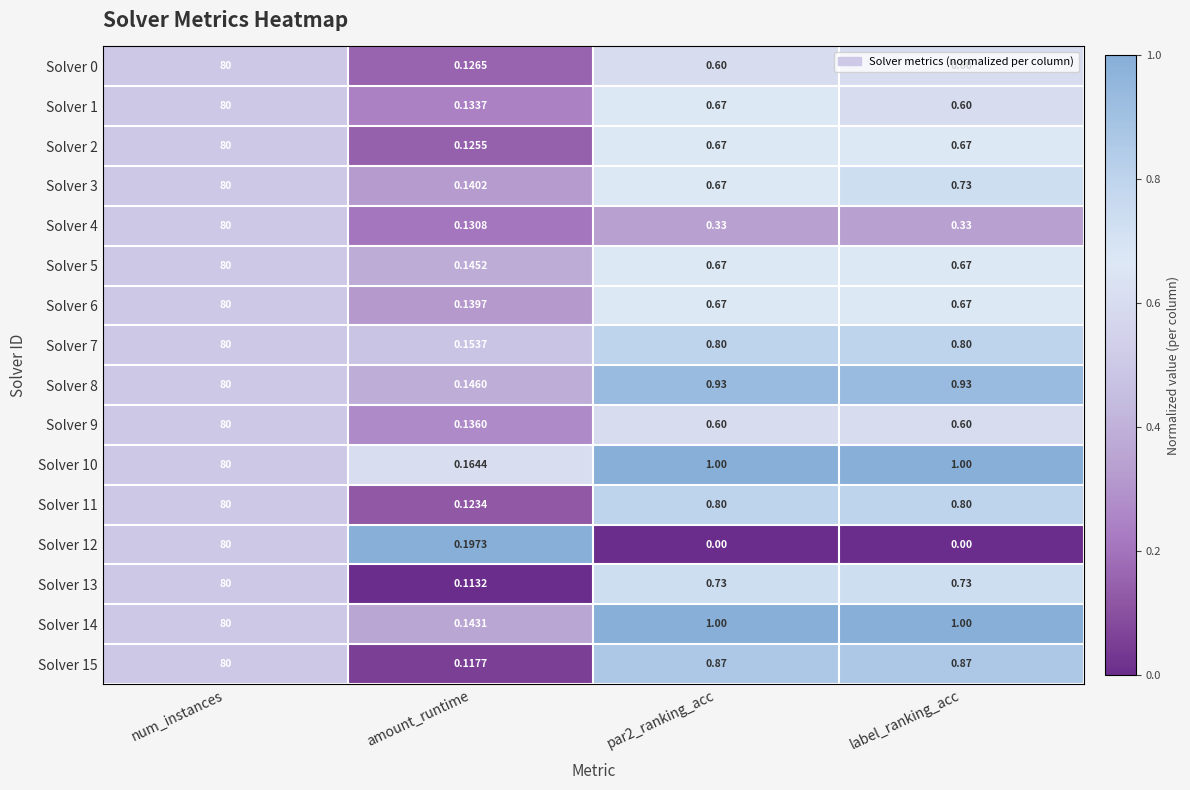

Which category has the highest value in the Solver 7 series?

num_instances